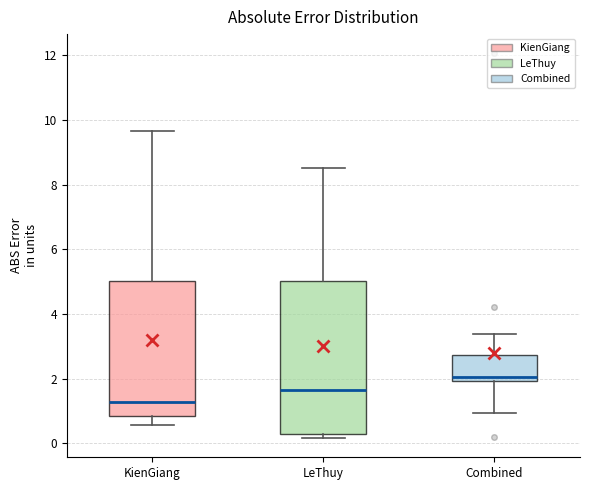

Where is the upper edge of the box for Combined on the y-axis? The values are not printed on the chart, so give them approximately, as read against the axis.

2.8